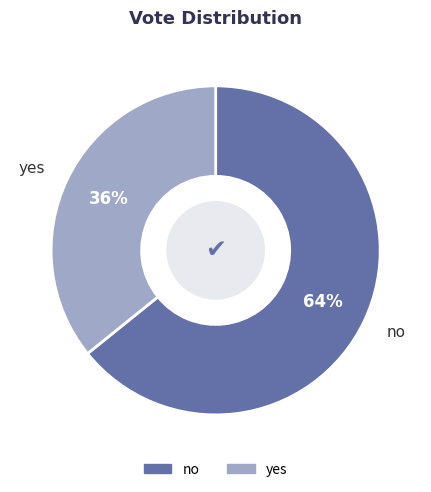

Between no and yes, which is larger?

no